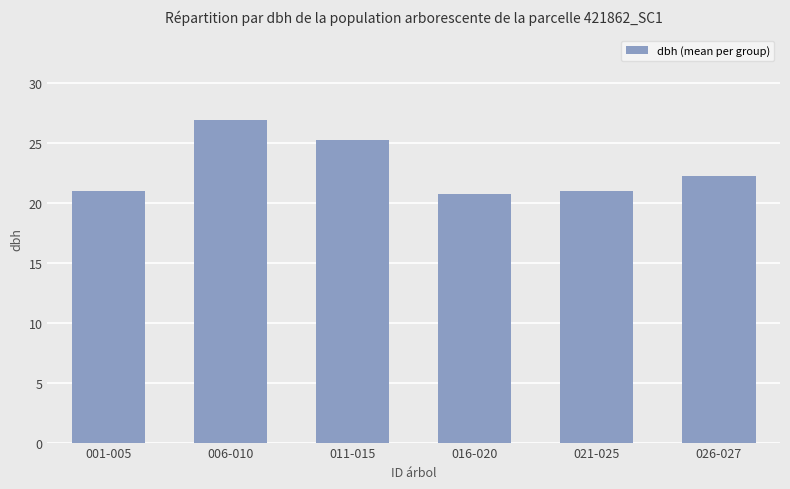

What is the difference between the second highest and minimum values?

4.6